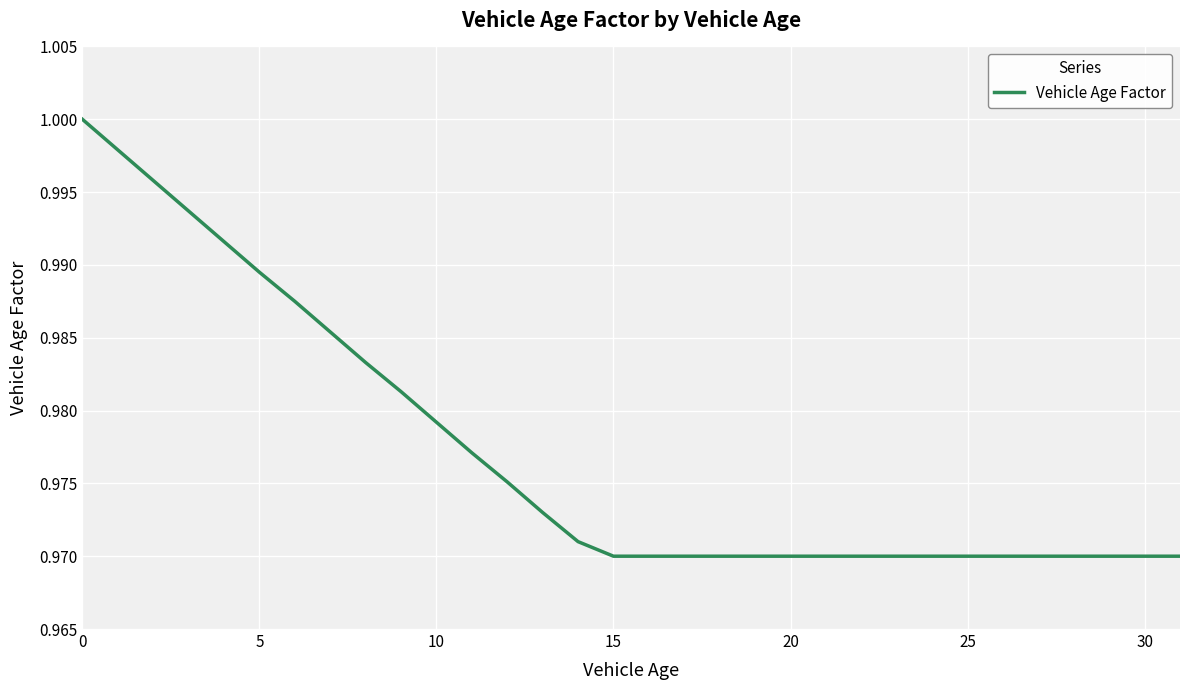

At which category does the chart reach its minimum across all series?

15